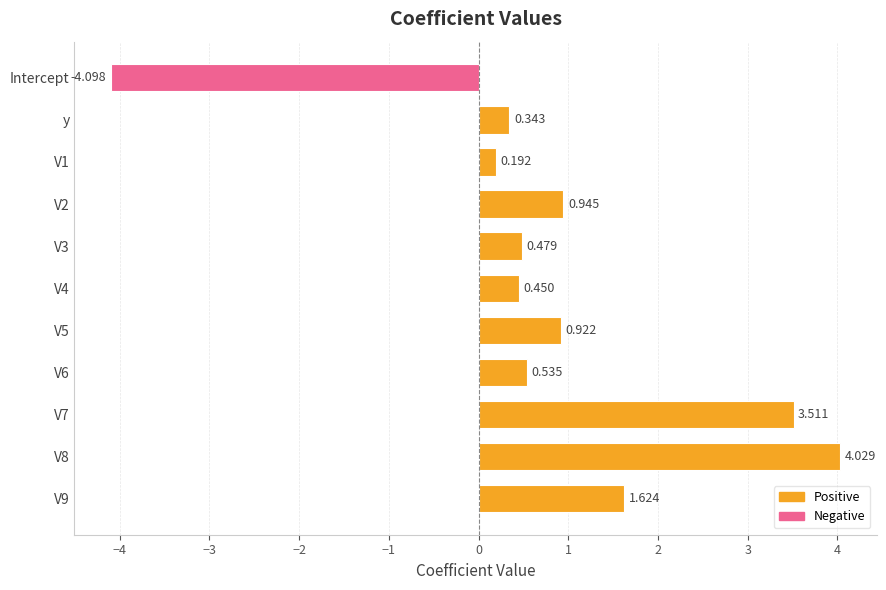

Does the chart contain stacked bars?

No